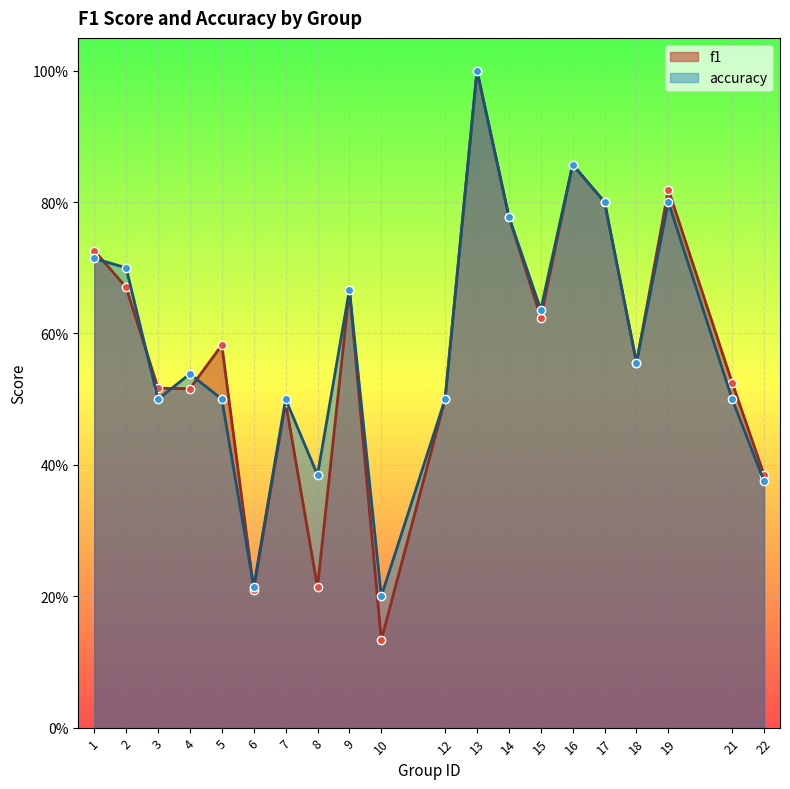

At 2, list the series in order from largest to smallest.

accuracy, f1